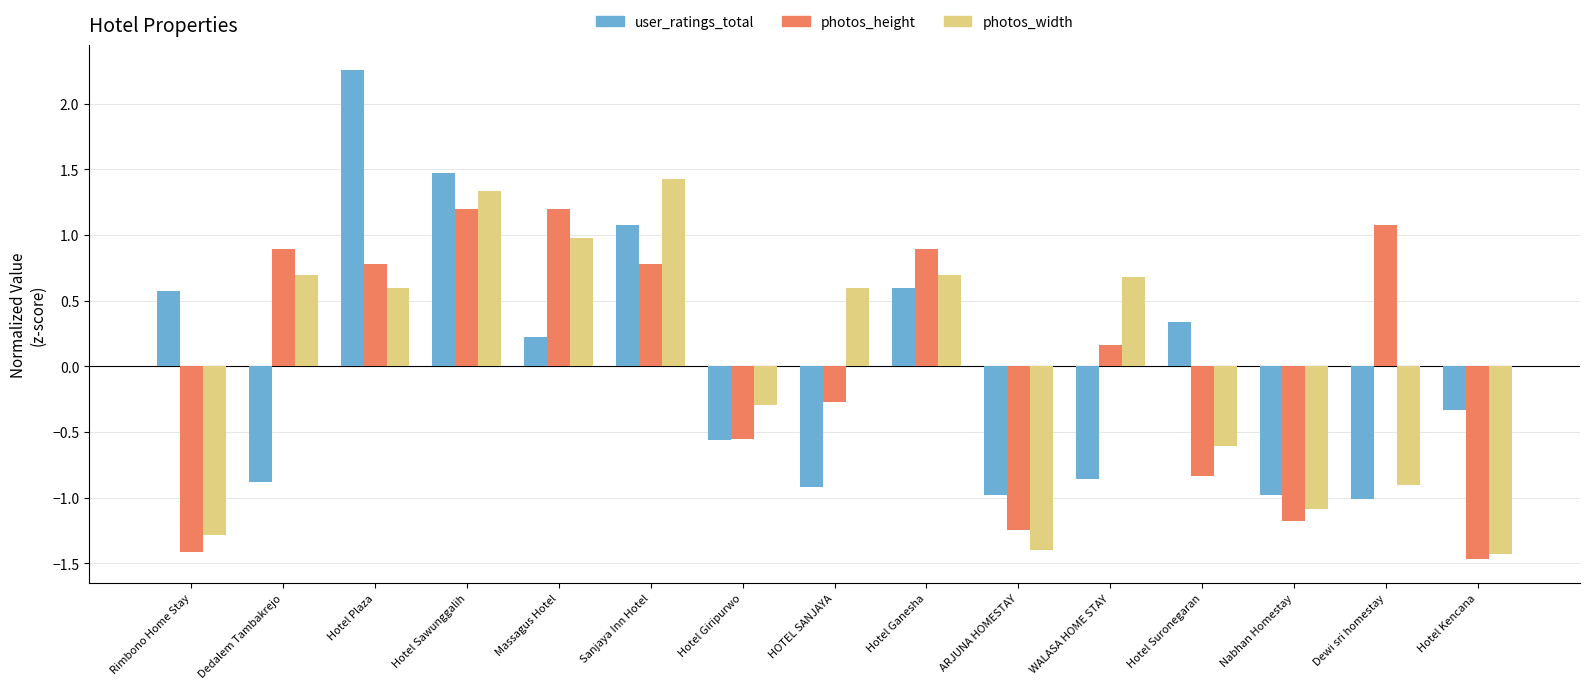

How many bars are there in total?

45